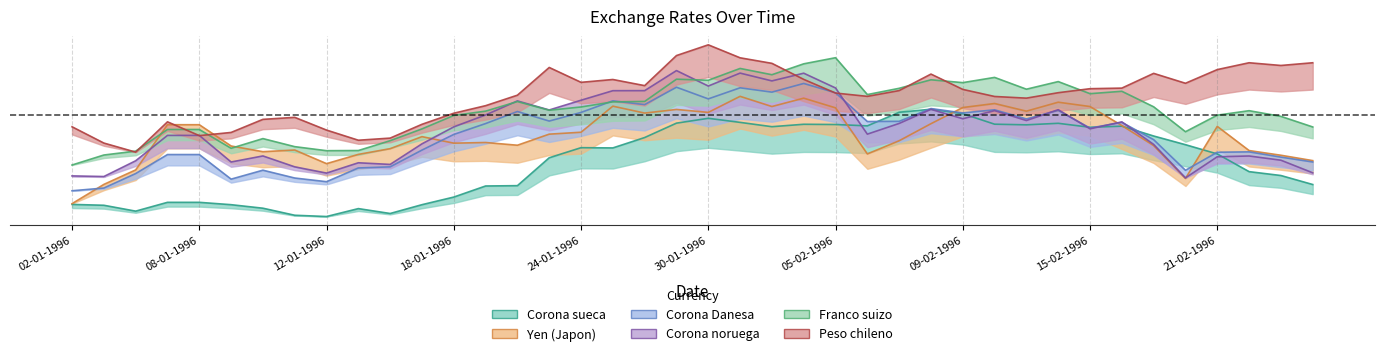

How many lines are shown in the chart?

6